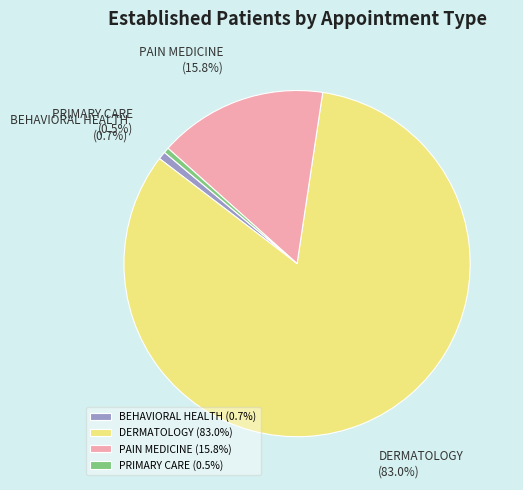

How many segments does this pie chart have?

4